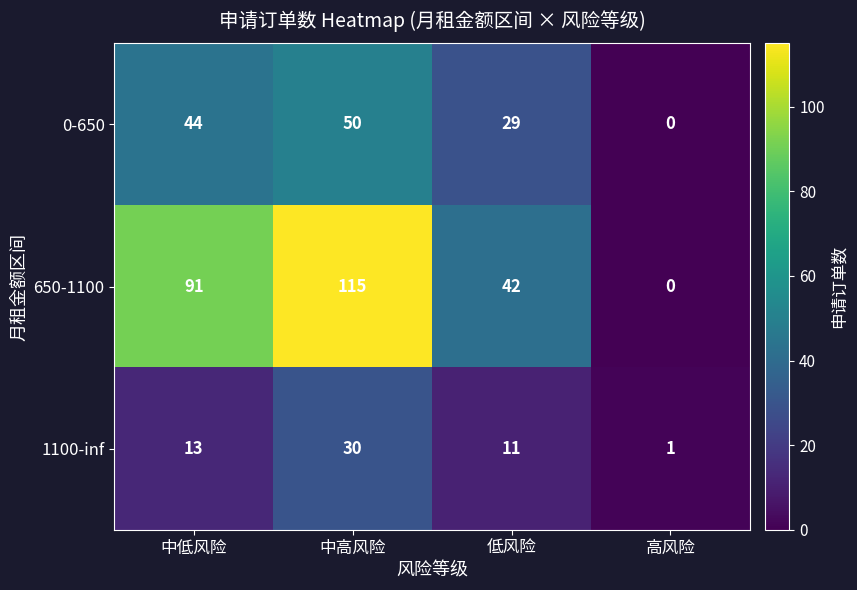

What is the total value across all series at 中高风险?

195